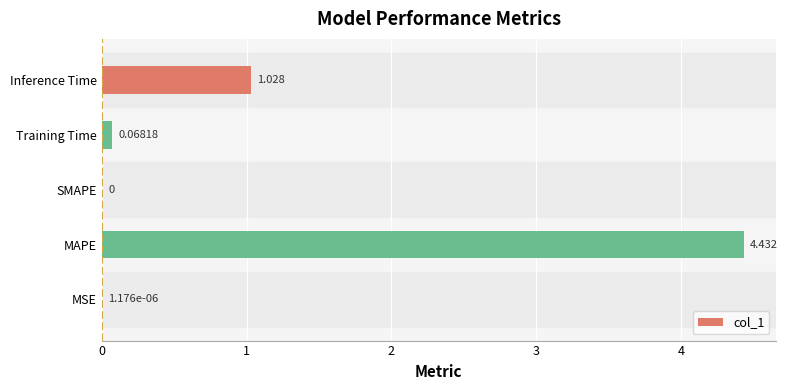

What is the sum of all values?

5.5